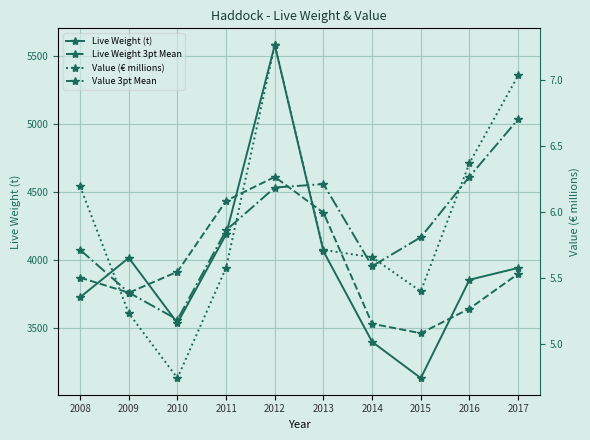

What is the value of the Value 3pt Mean point at the 3rd from the left?

5.2